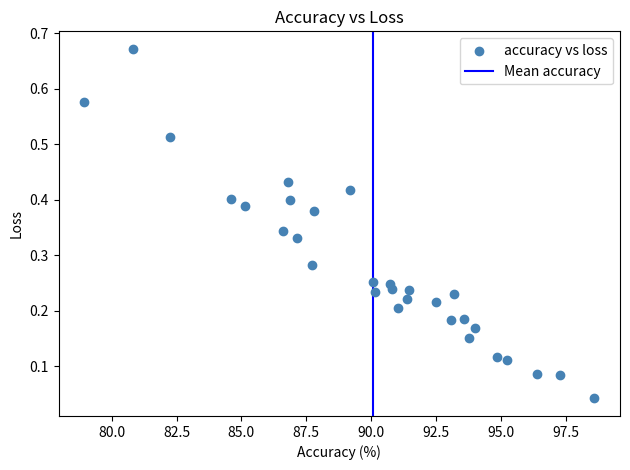

What is the range of X values (max minus min)?

19.7